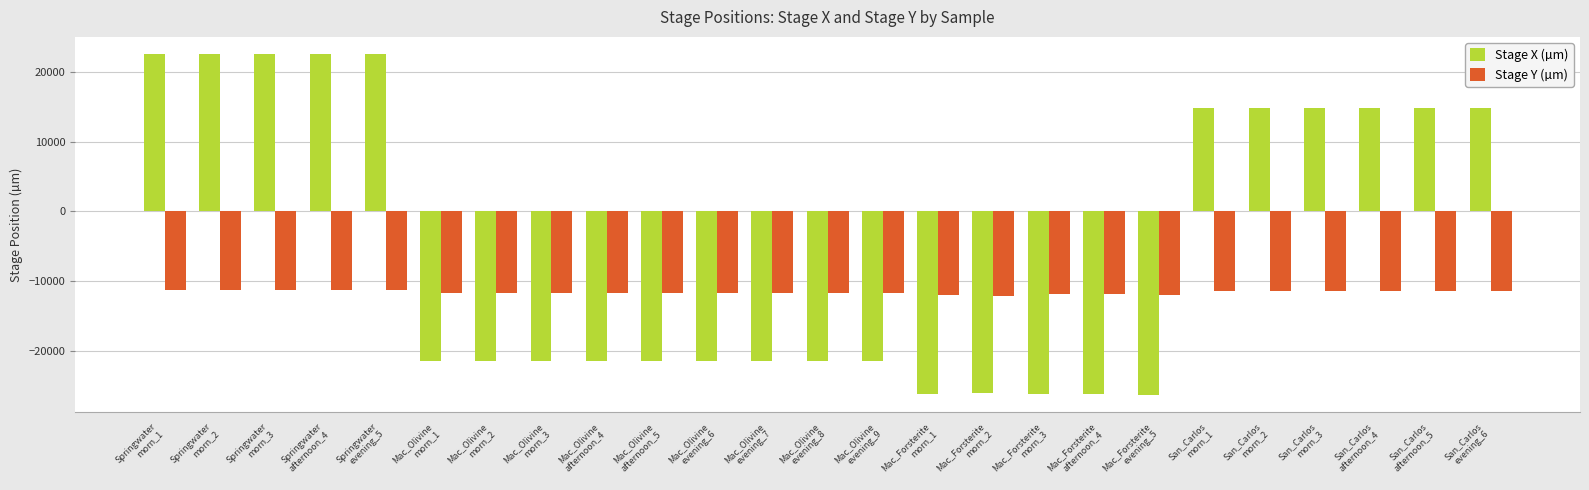

List the series in order of their overall mean, highest first.

Stage X (µm), Stage Y (µm)